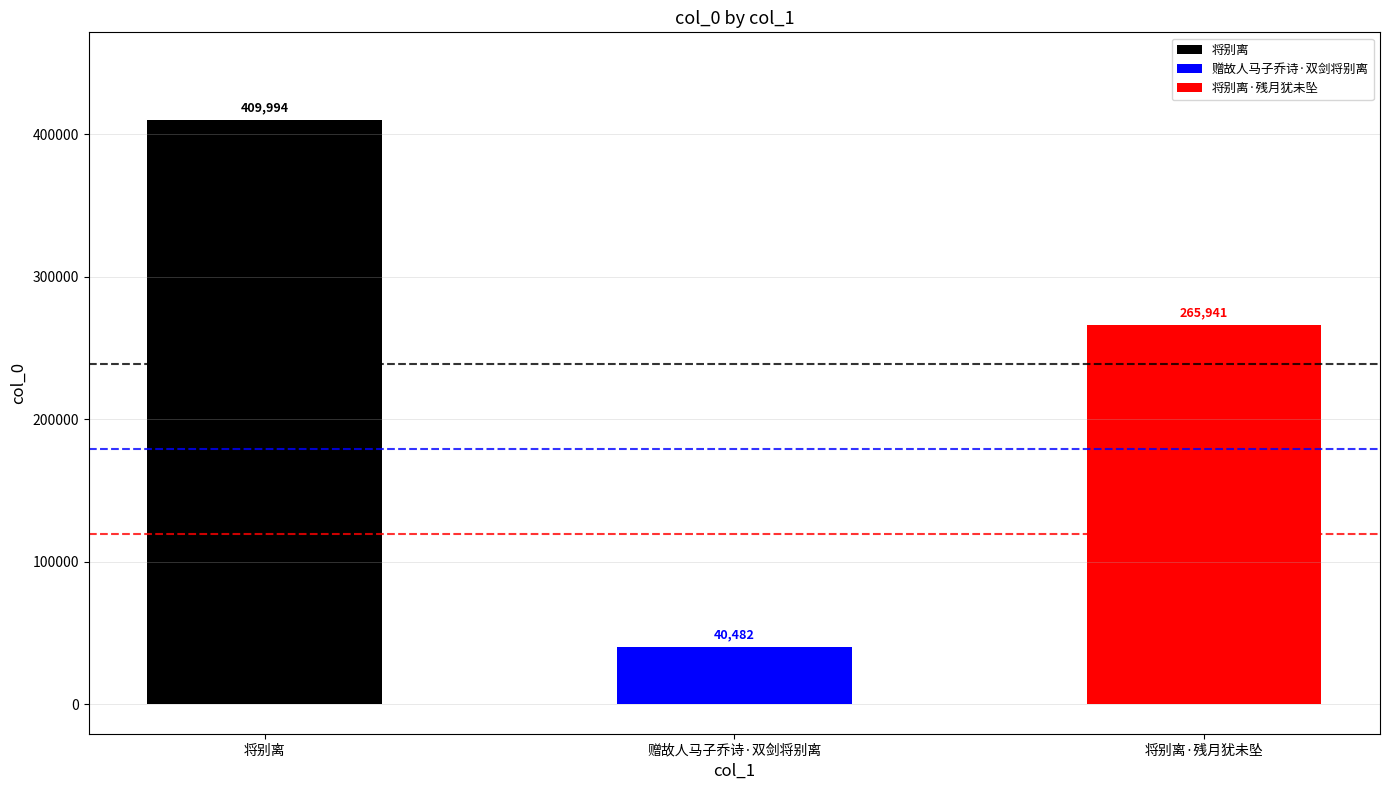

At which category does the chart reach its minimum across all series?

赠故人马子乔诗·双剑将别离